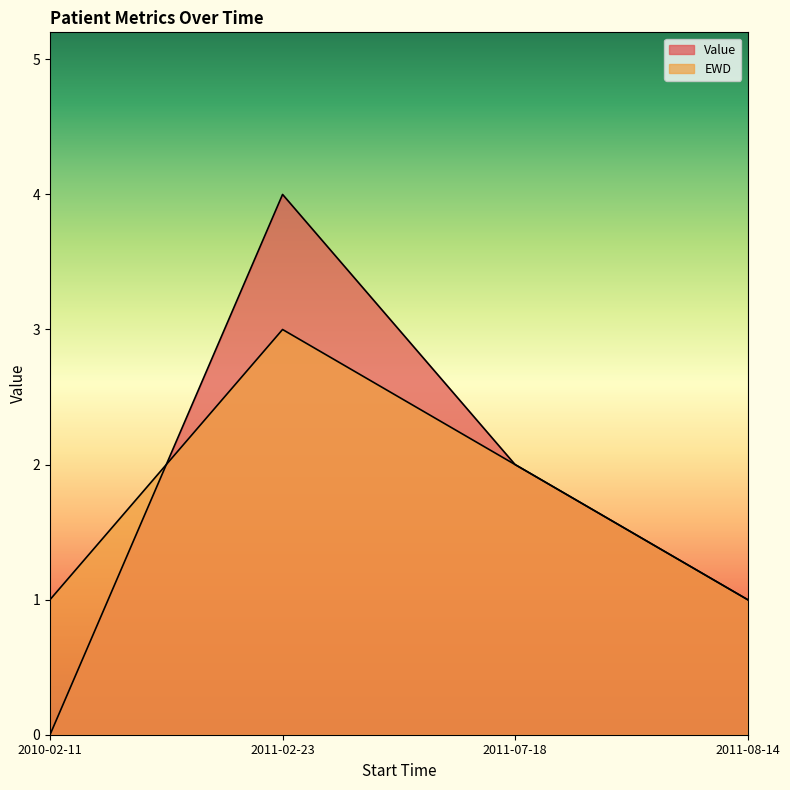

Rank the series by their maximum value, from highest to lowest.

Value, EWD